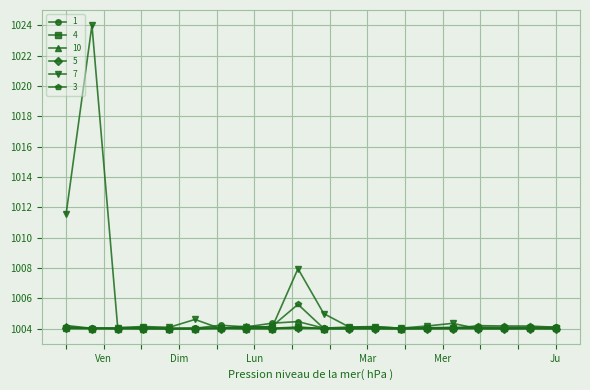

What is the maximum value for 1?

1004.5